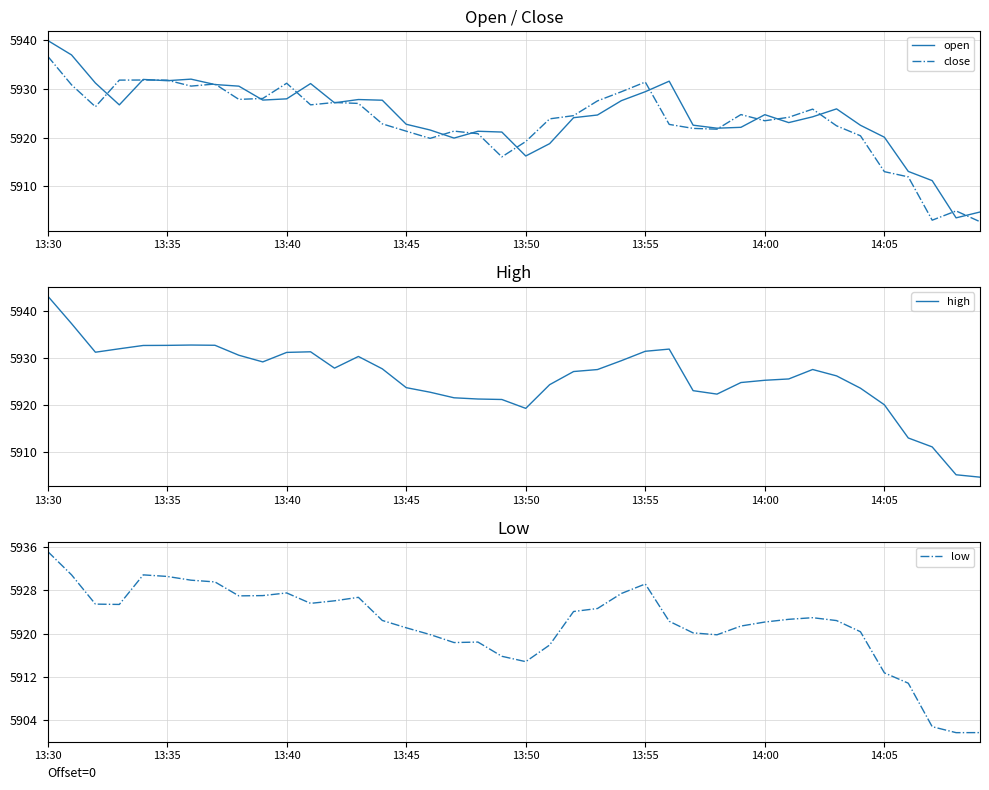

What is the difference between the maximum and minimum values in the low series?

33.4